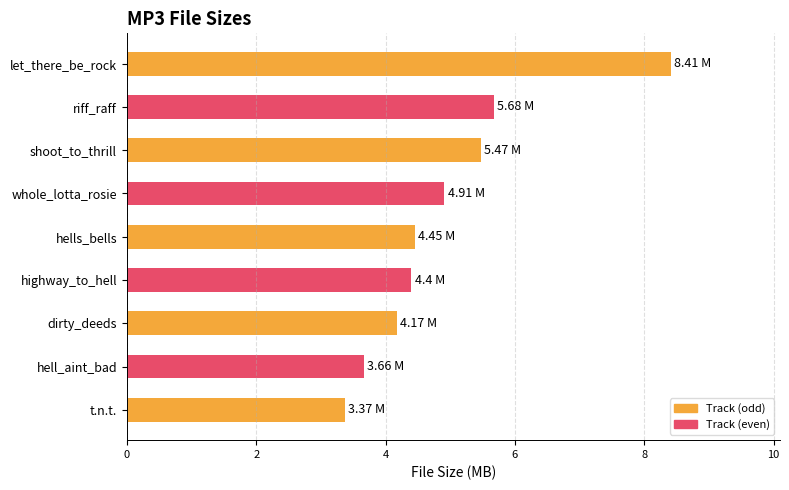

How many data points does each series have?

9